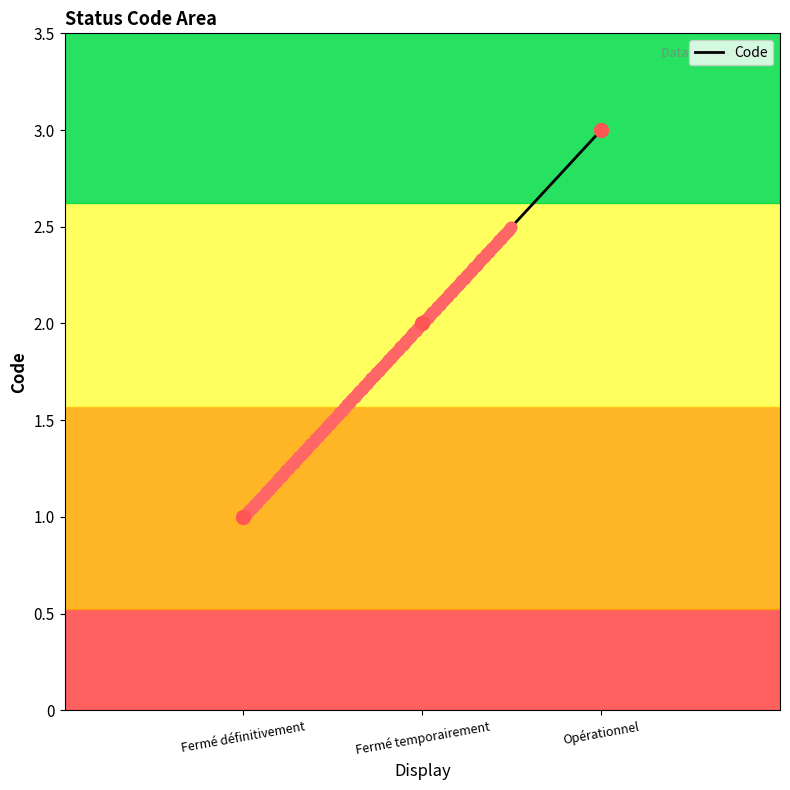

Between Fermé définitivement and Opérationnel, which is larger?

Opérationnel